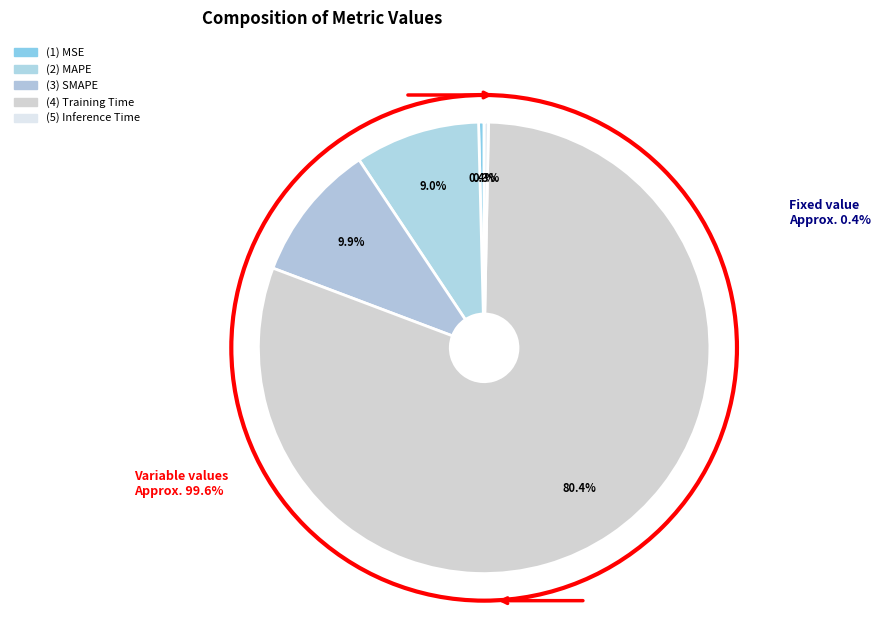

How many slices are in this pie chart?

5